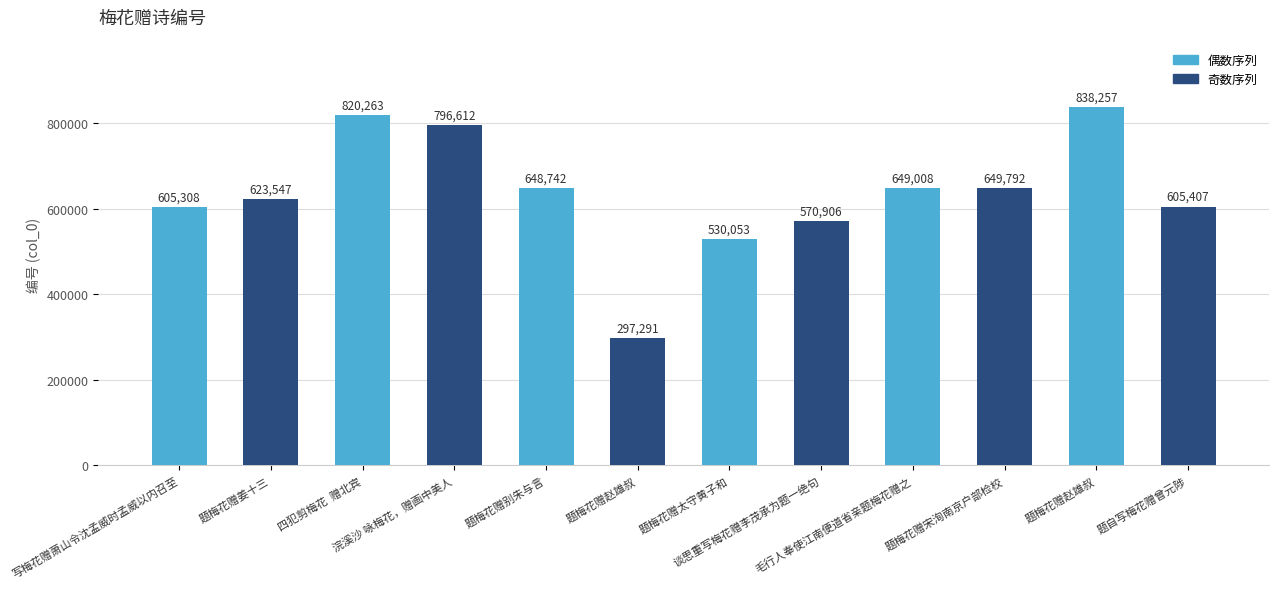

Approximately how many times larger is the value at 题梅花赠姜十三 compared to 题梅花赠太守黄子和?

1.2